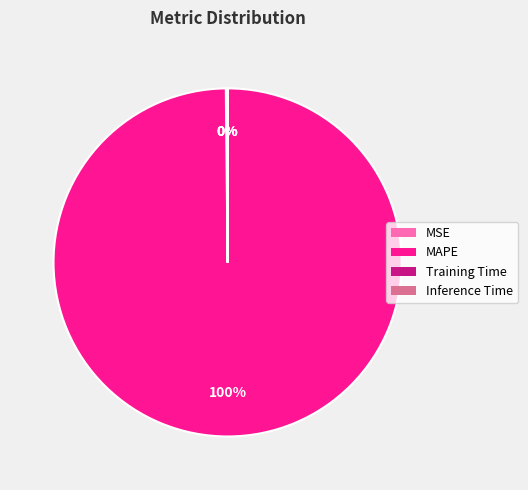

Which slice is the largest?

MAPE